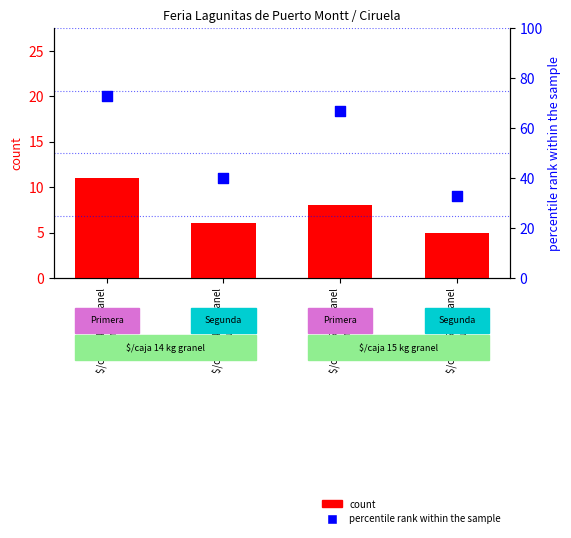

Which series reaches the maximum Y coordinate?

percentile rank within the sample